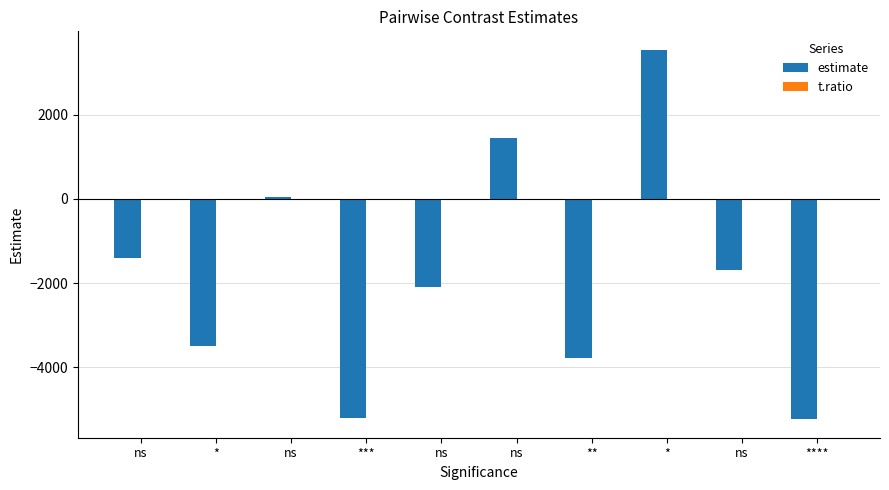

Reading left to right, list all the values displayed in this chart.

estimate: -1410.3	-3508.7	40.7	-5200.8	-2098.3	1451.0	-3790.5	3549.3	-1692.2	-5241.5
t.ratio: -1.3	-3.2	0.0	-5.6	-1.9	1.5	-4.0	3.8	-1.8	-6.9